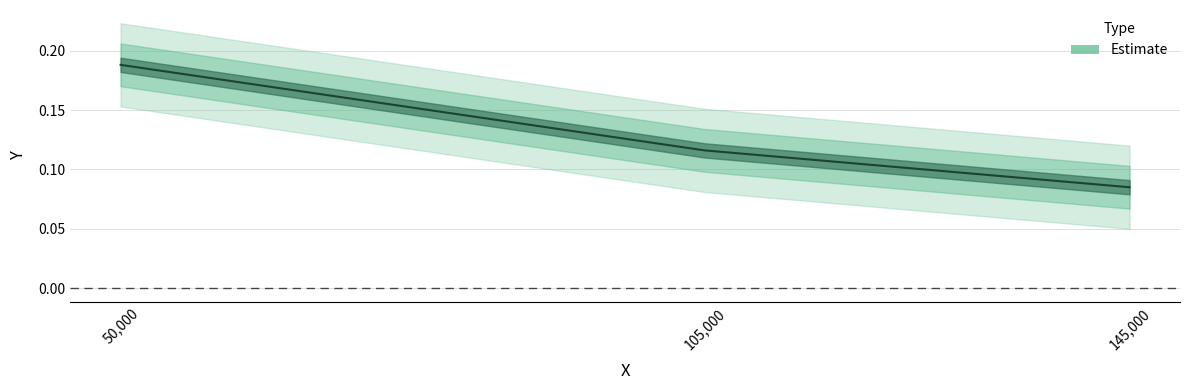

The chart shows a value of 0.1 at 105000.0. True or false?

True